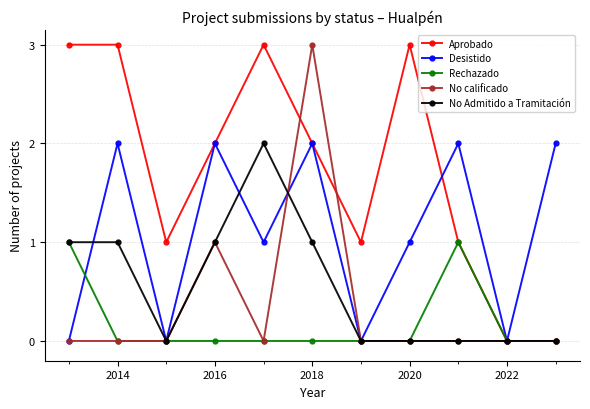

True or false: Desistido has more than 2 points higher than both neighbors.

True